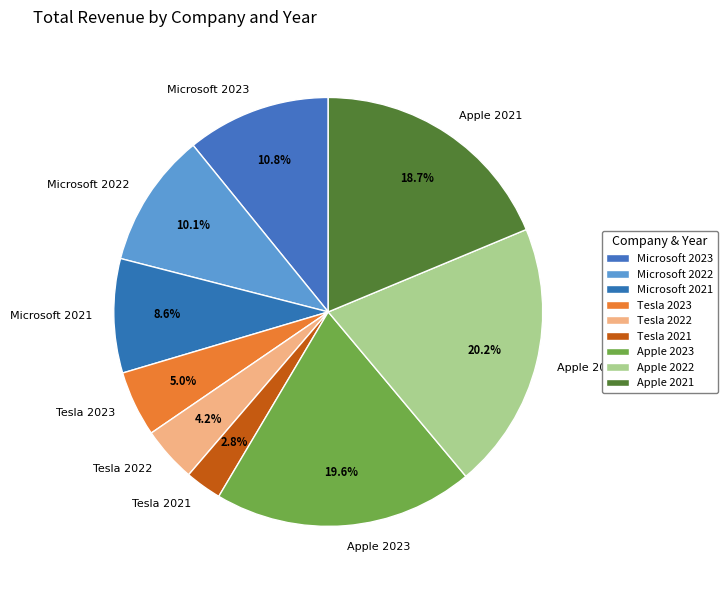

To the nearest percent, what percentage of the pie is Apple 2022?

20%